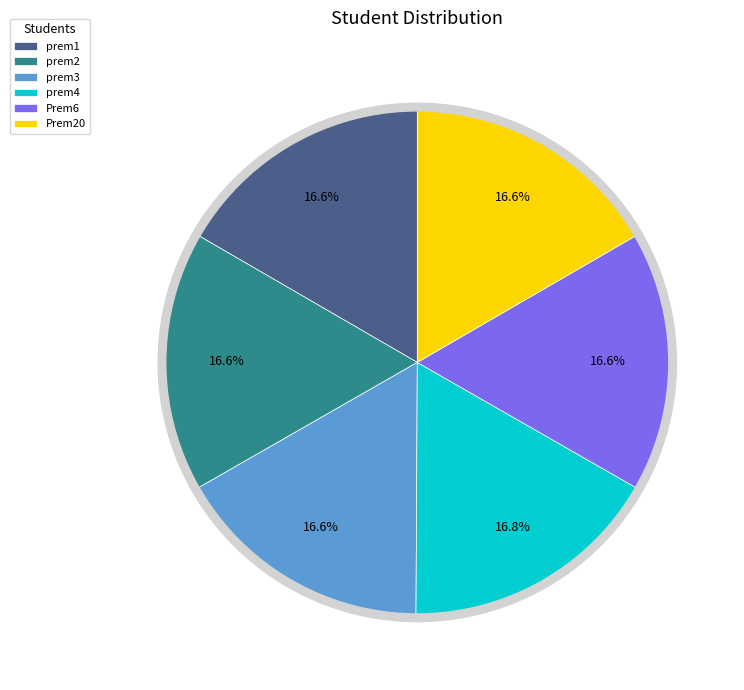

To the nearest percent, what portion does Prem6 represent?

17%